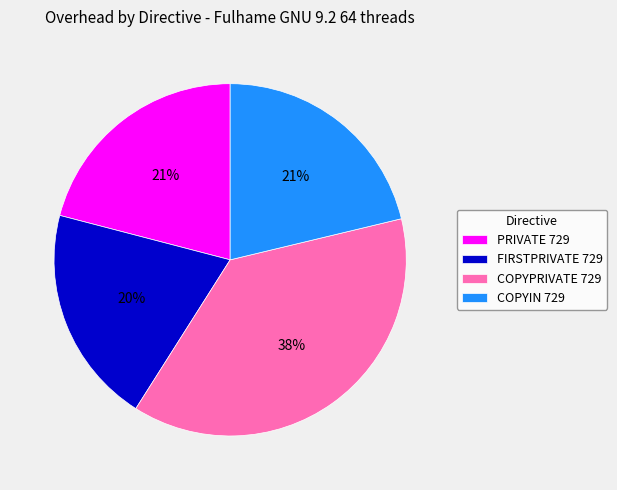

Do PRIVATE 729 and COPYPRIVATE 729 together represent more than half of the pie?

Yes